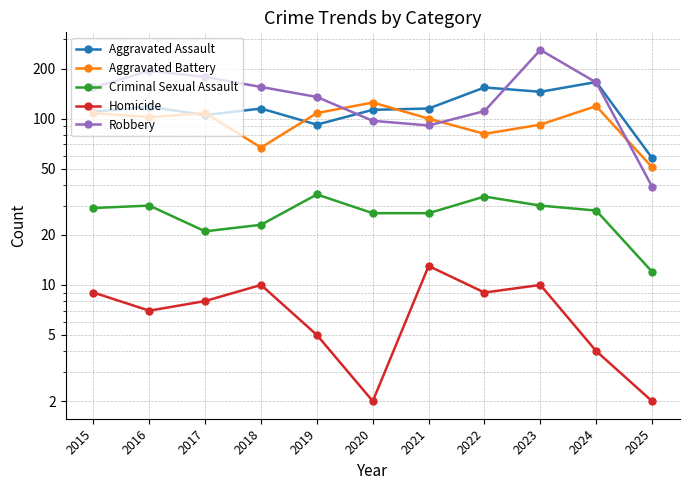

The Criminal Sexual Assault series shows 10 at 2024. True or false?

False